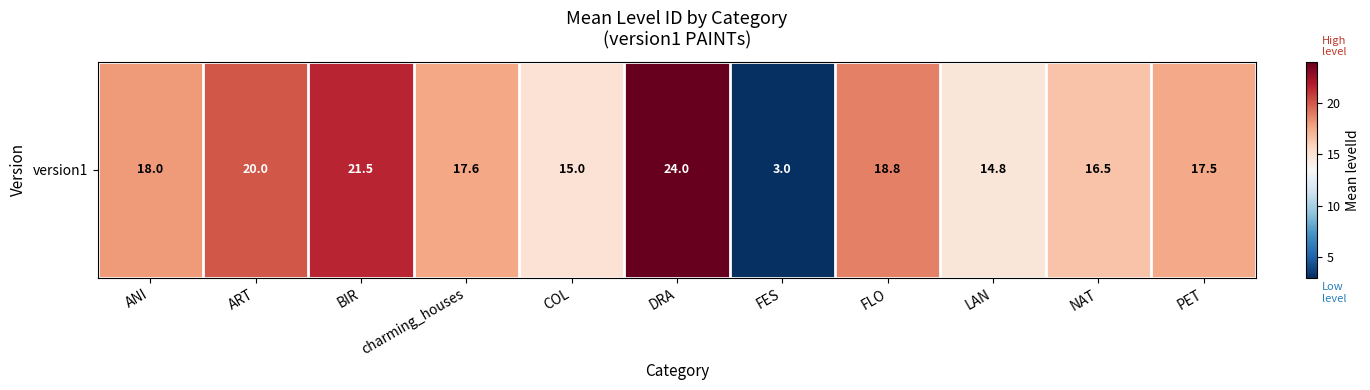

How many data points does each series have?

11